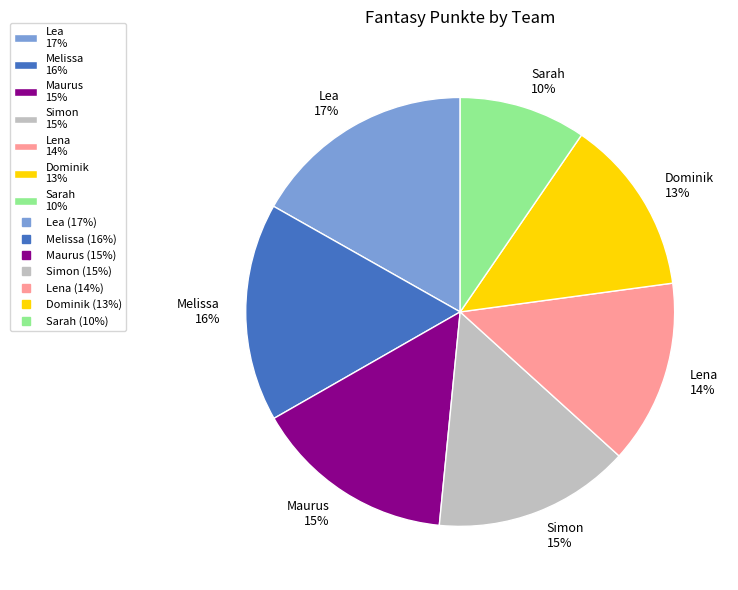

To the nearest percent, what is the combined percentage of Lea and Maurus?

32%